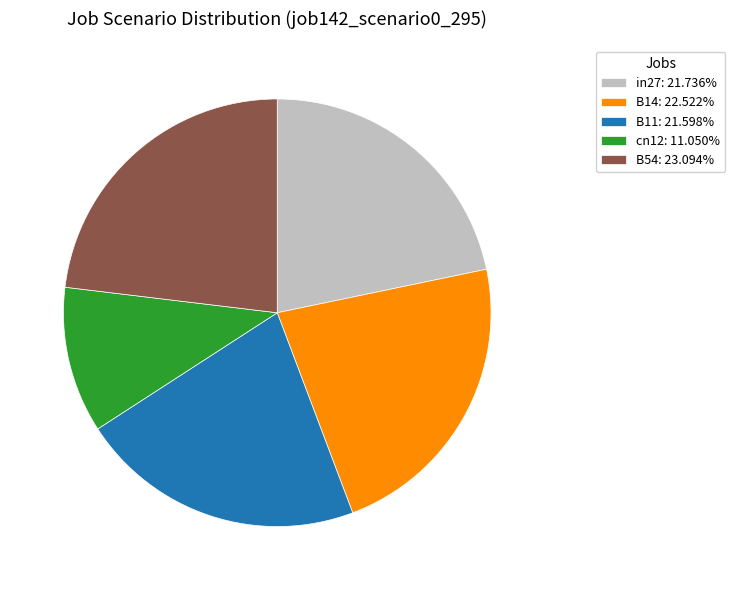

Approximately how many times larger is the value at B14: 22.522% compared to in27: 21.736%?

1.0